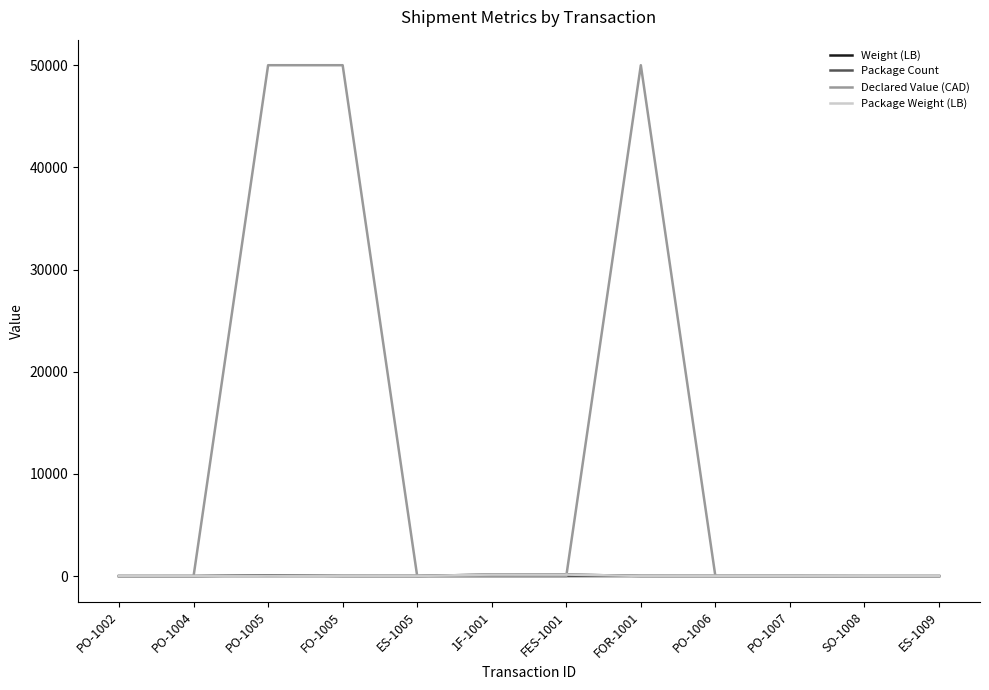

What position from the left is SO-1008?

11